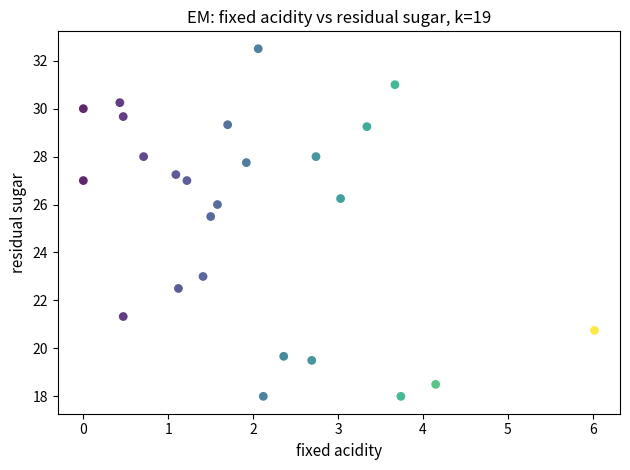

What is the range of Y values (max minus min)?

14.5